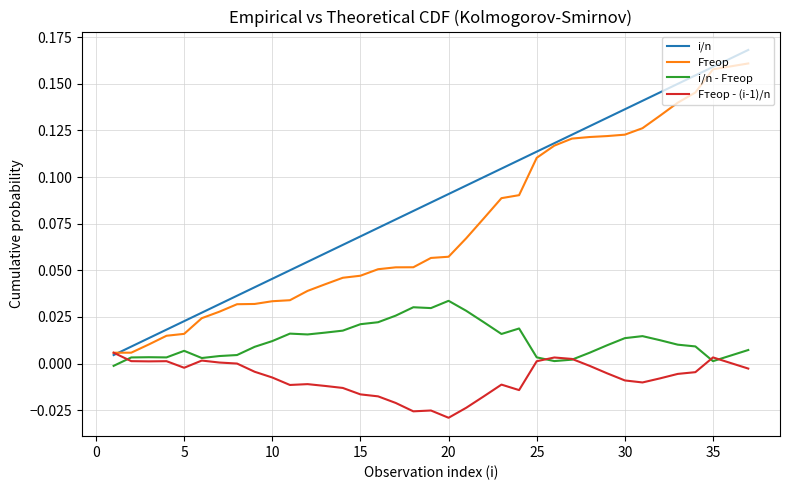

Which series has the largest total across all categories?

i/n